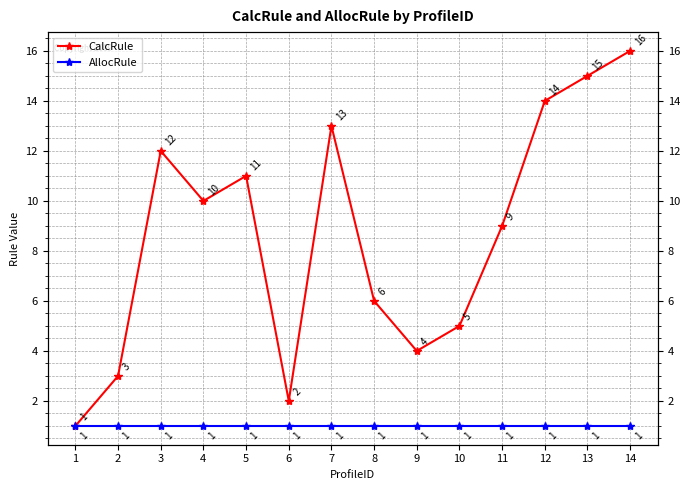

Which category has the lowest value across all series?

1